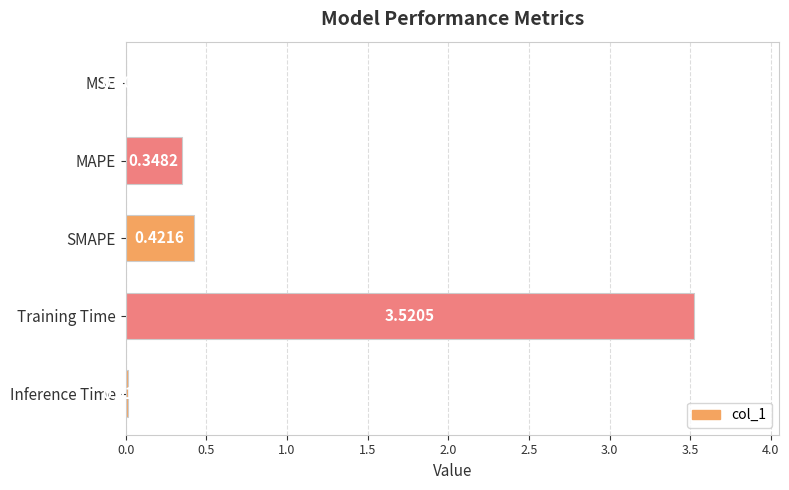

What is the sum of all values?

4.3